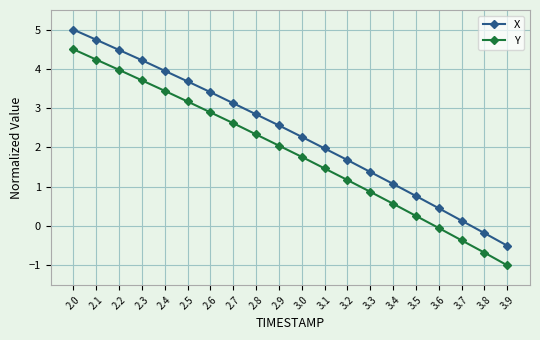

What is the value of the X point at the 15th from the left?

1.1